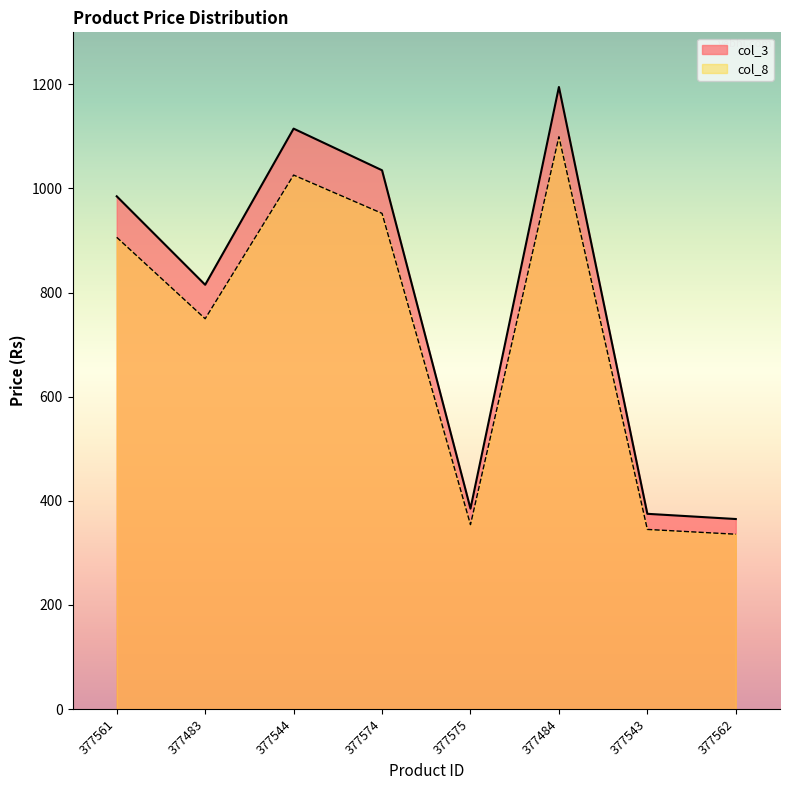

List the series in order of their overall mean, lowest first.

col_8, col_3